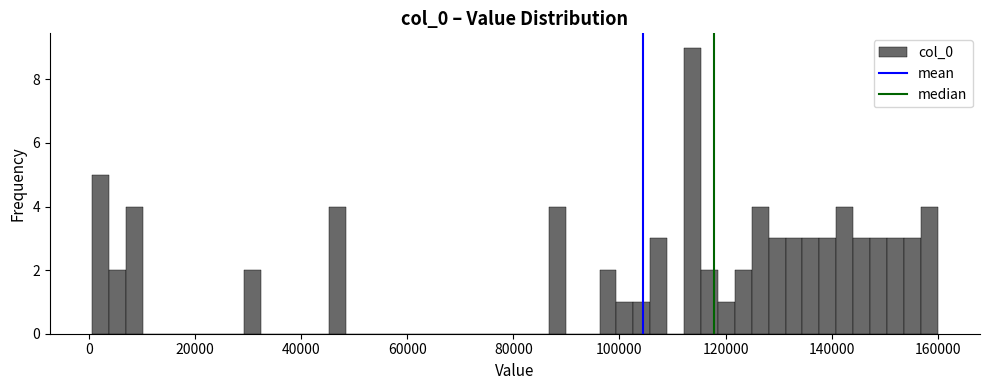

Around what value on the x-axis is the tallest bar? Give the approximate position of its centre, as read against the axis.

114000